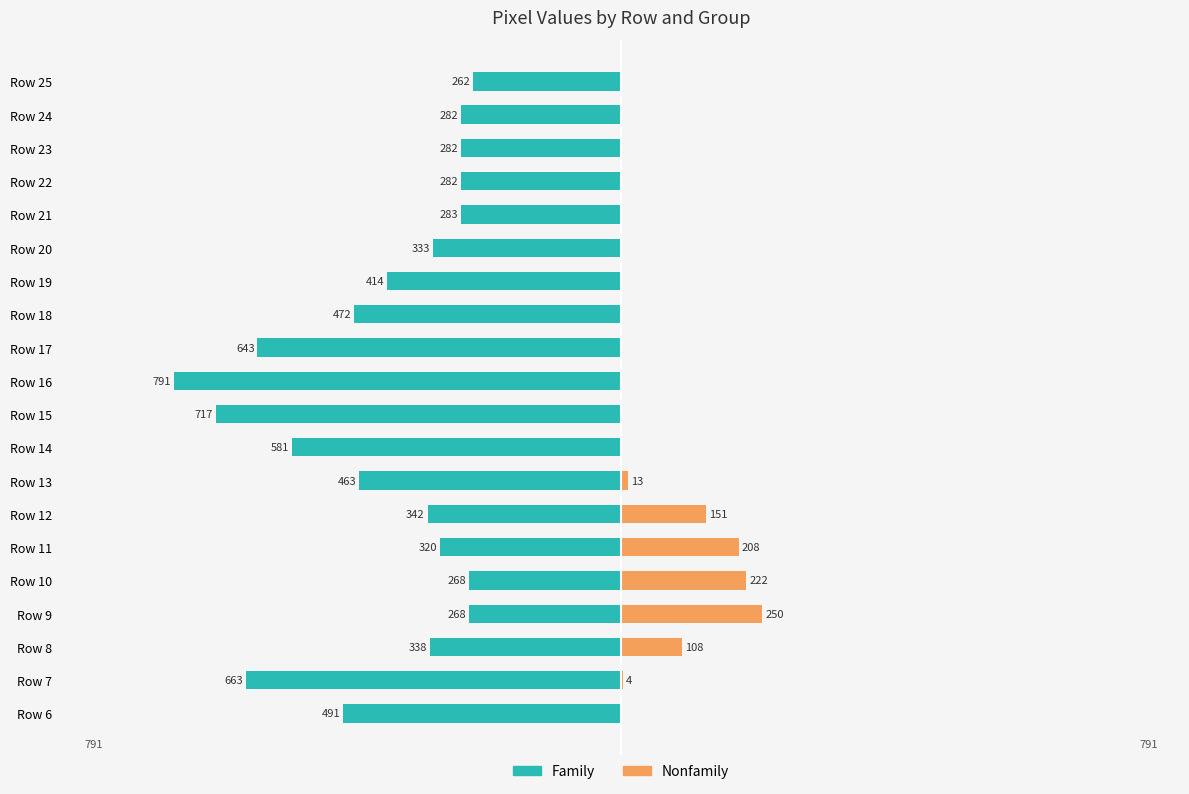

At Row 17, list the series in order from largest to smallest.

Nonfamily, Family